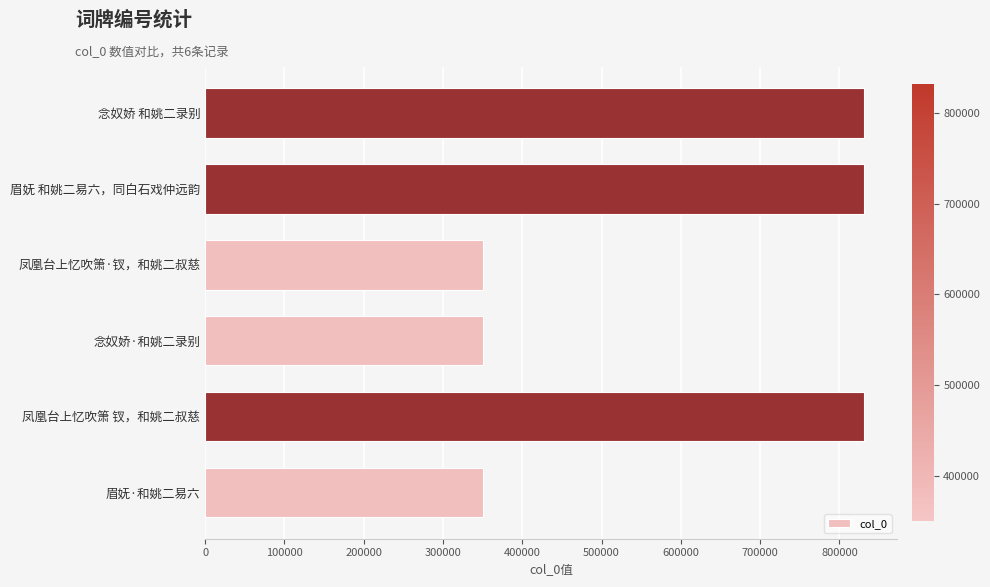

What is the minimum value shown in the chart?

350142